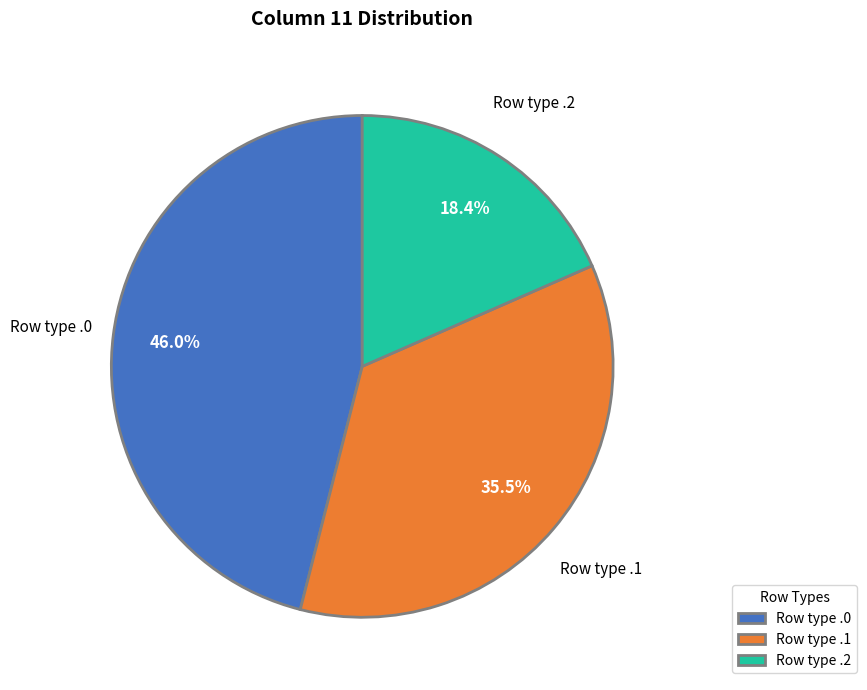

Which slice is the largest?

Row type .0